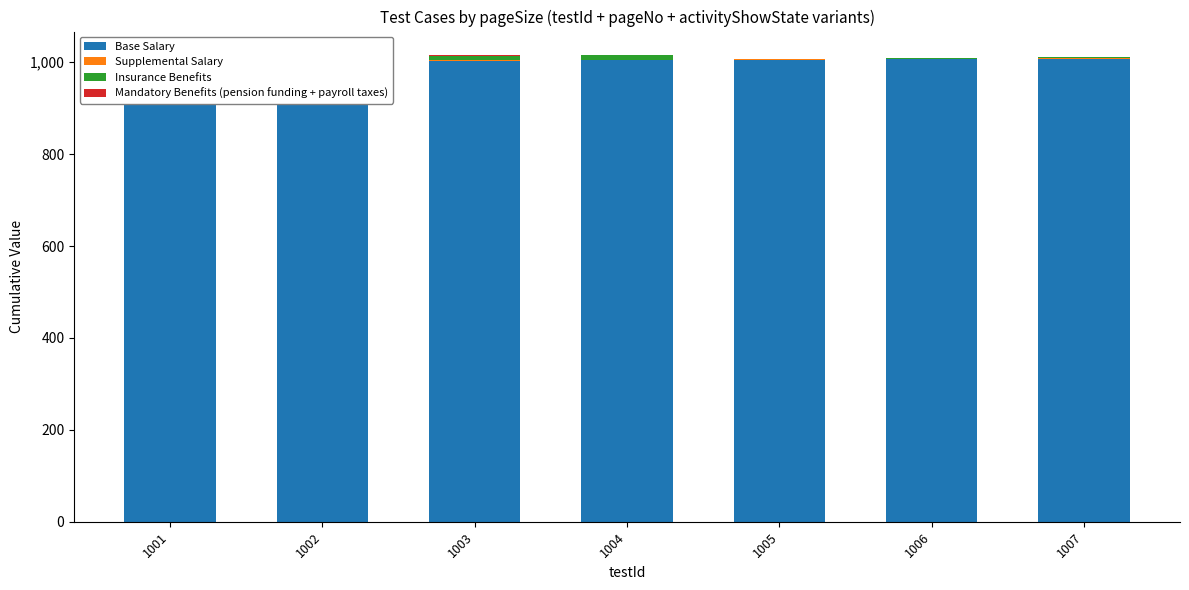

What is the value of the Insurance Benefits bar at the 5th from the left?

1